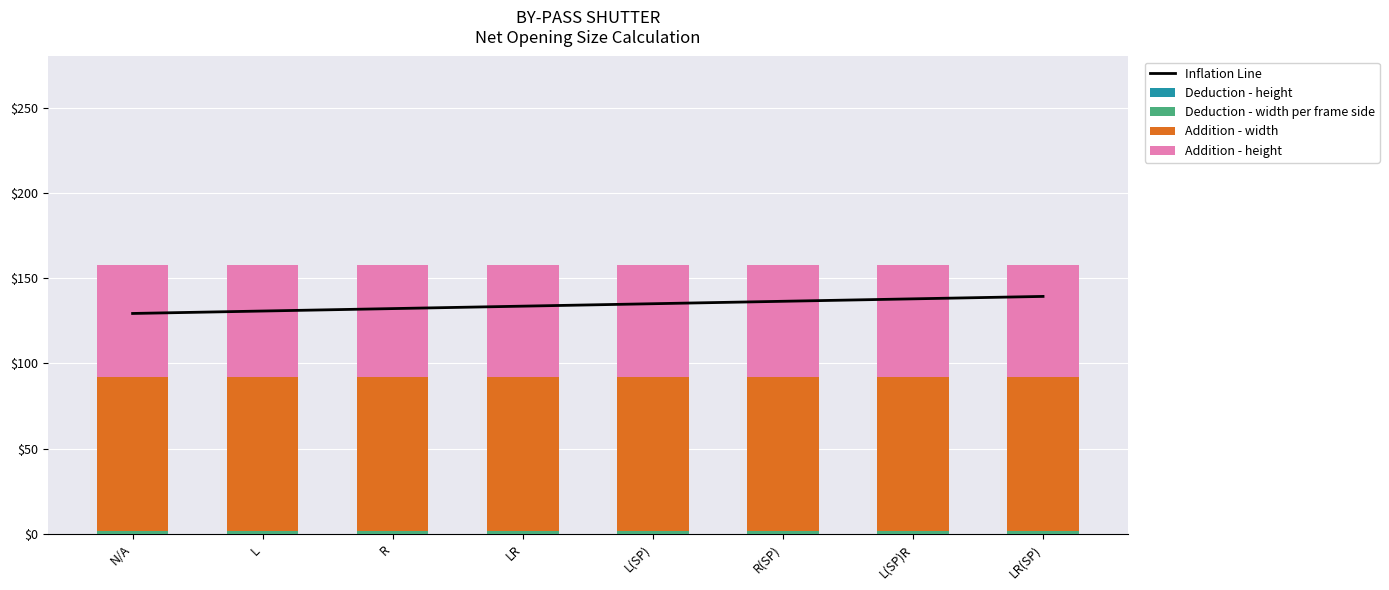

Which series has the largest range (max minus min)?

Inflation Line